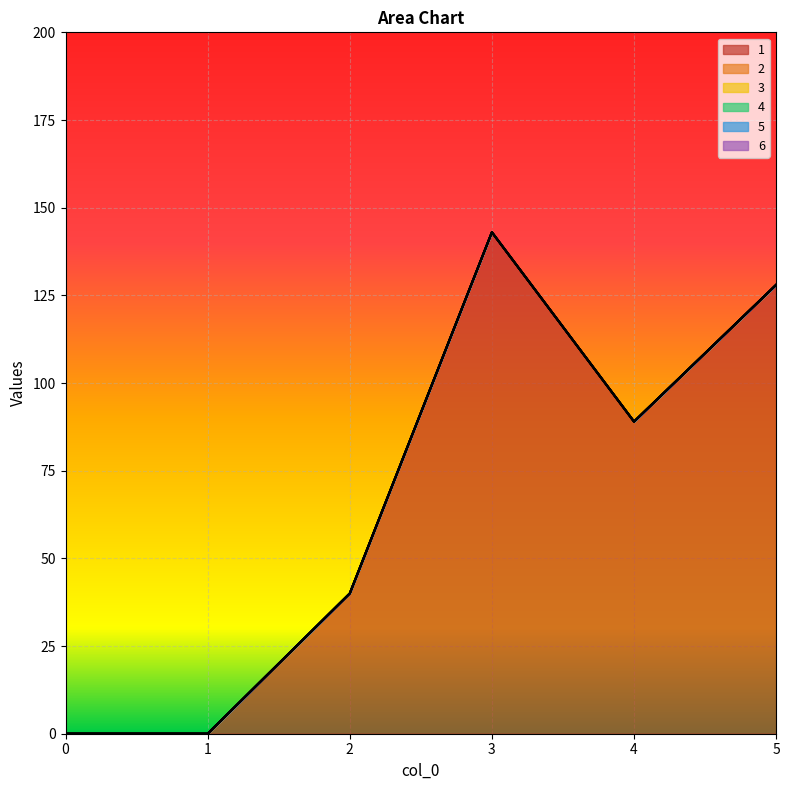

Reading right to left, list all the values displayed in this chart.

1: 5=128	4=89	3=143	2=40	1=0	0=0
2: 5=0	4=0	3=0	2=0	1=0	0=0
3: 5=0	4=0	3=0	2=0	1=0	0=0
4: 5=0	4=0	3=0	2=0	1=0	0=0
5: 5=0	4=0	3=0	2=0	1=0	0=0
6: 5=0	4=0	3=0	2=0	1=0	0=0